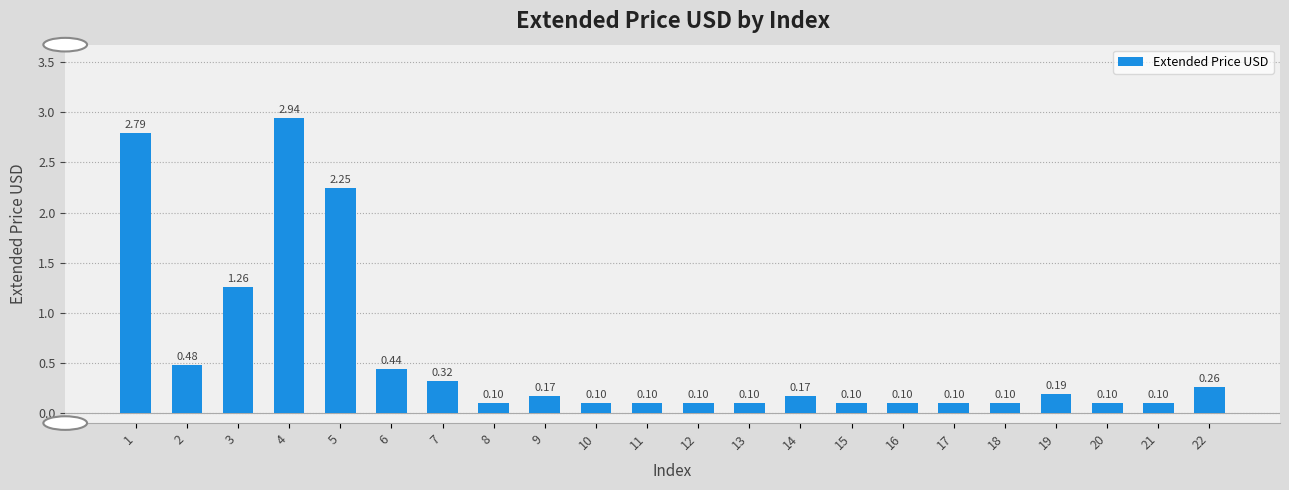

How many series are shown in this chart?

1